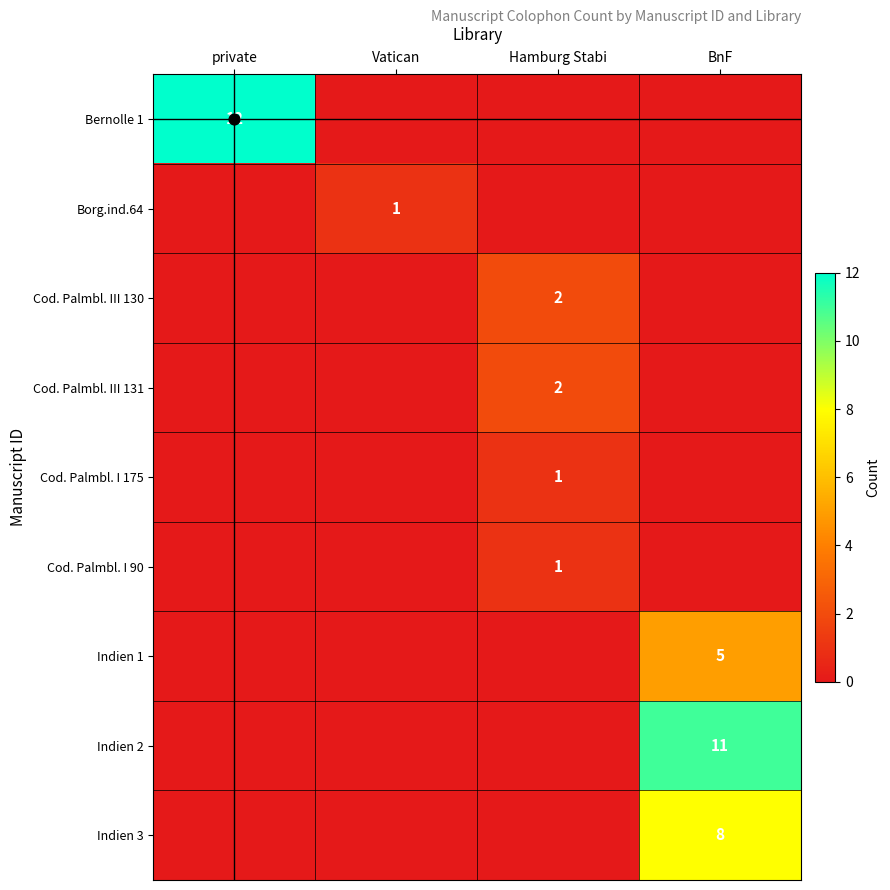

At which category does the chart reach its peak across all series?

private